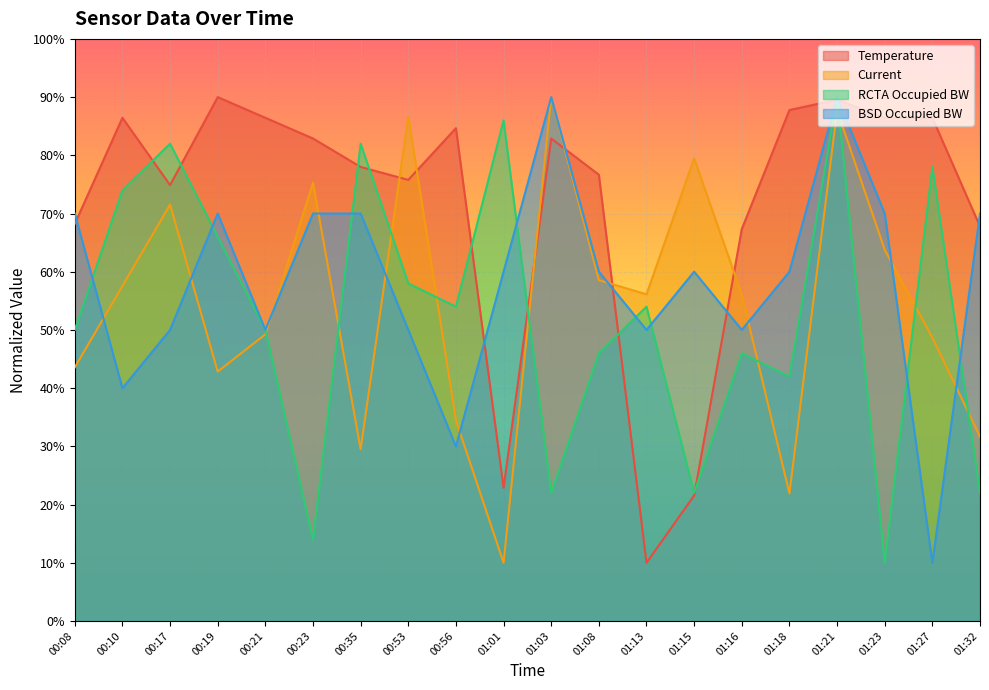

At which category does the chart reach its minimum across all series?

01:13